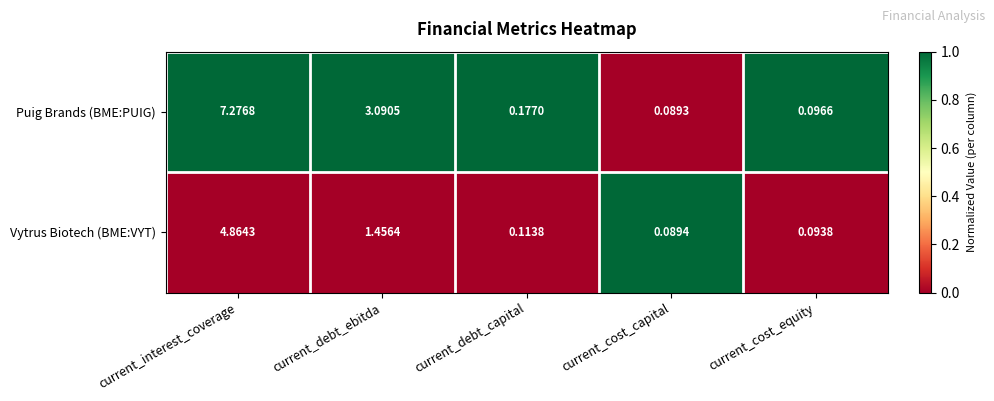

Where is Vytrus Biotech (BME:VYT) nearest to the value 2?

current_debt_ebitda